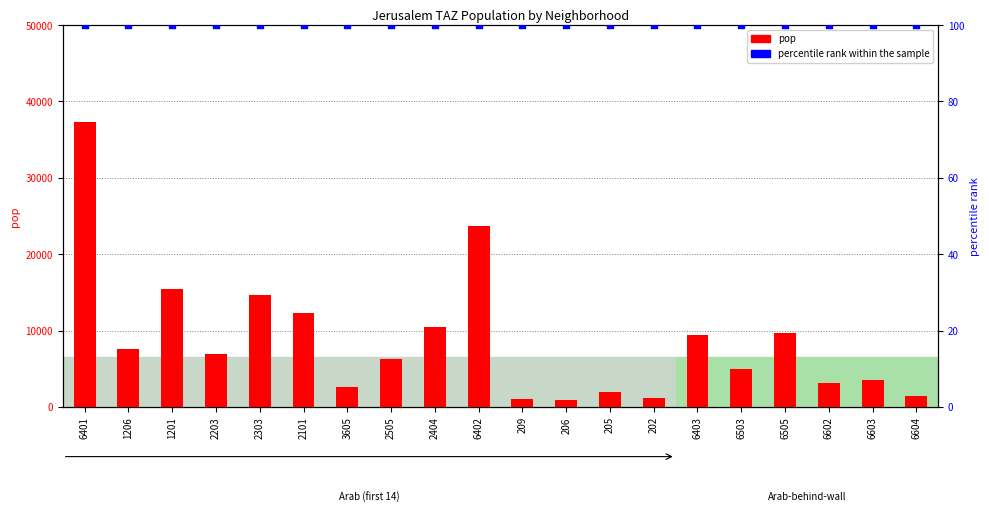

Which series reaches the maximum Y coordinate?

pop